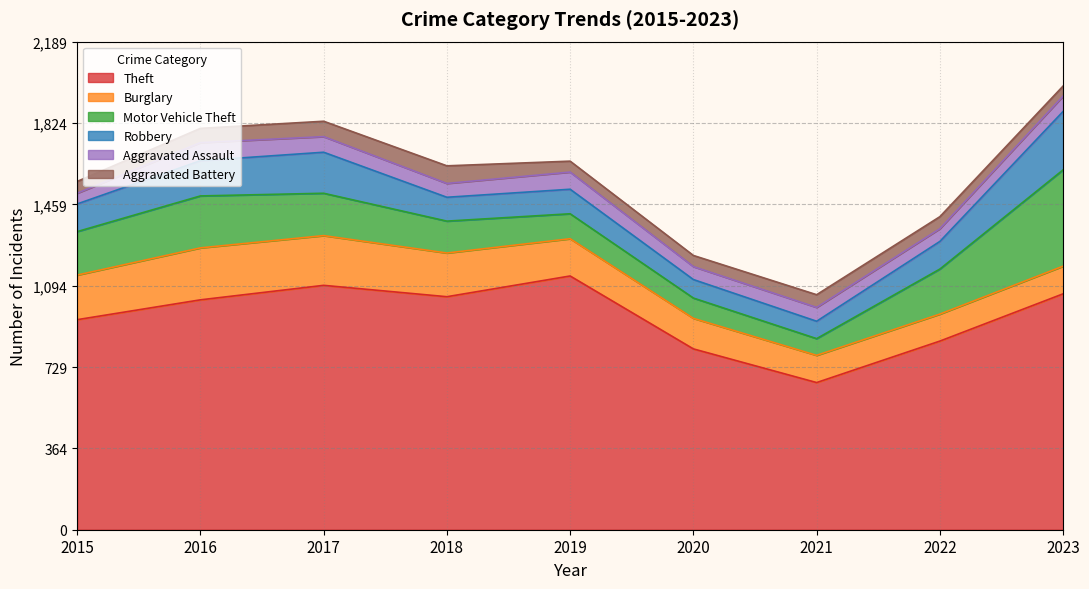

How many interior local peaks does the Aggravated Assault series have?

3